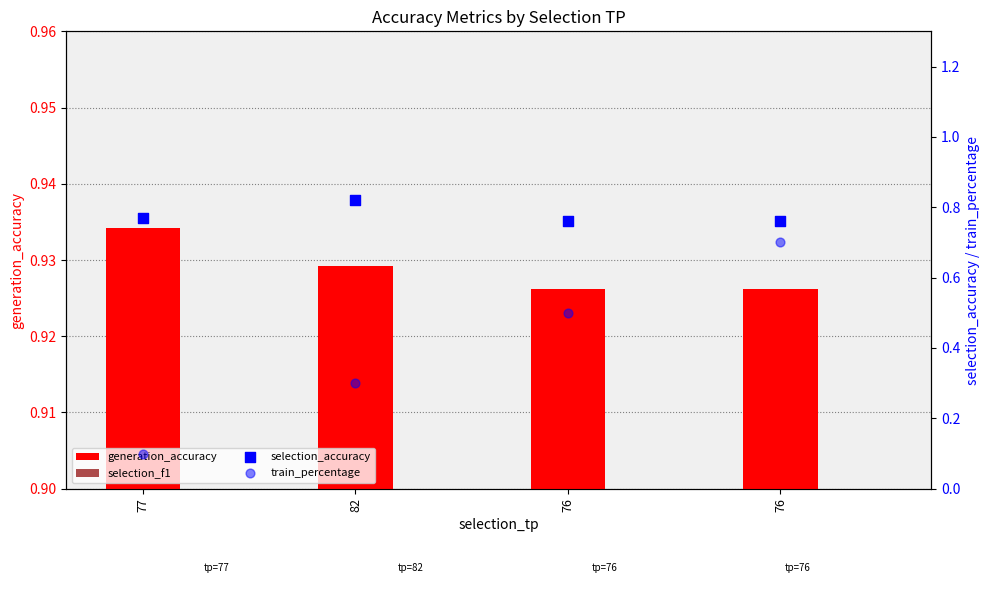

Which series has the largest total across all categories?

generation_accuracy